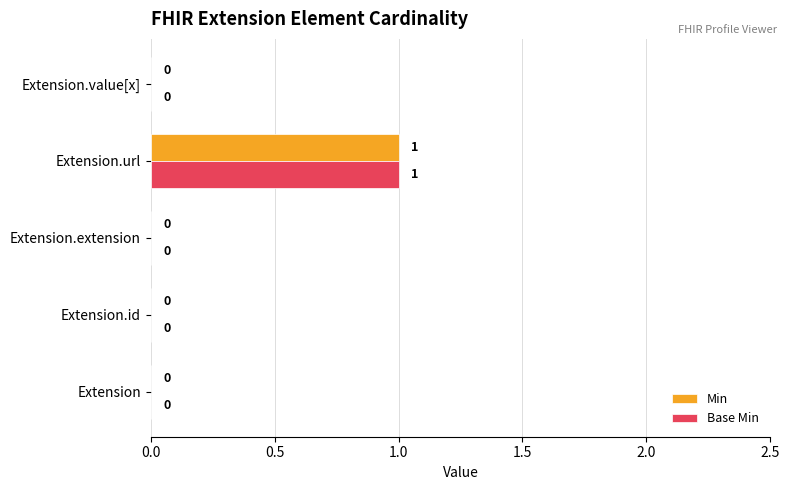

Is the value of Base Min at Extension greater than the value of Min at Extension.url?

No